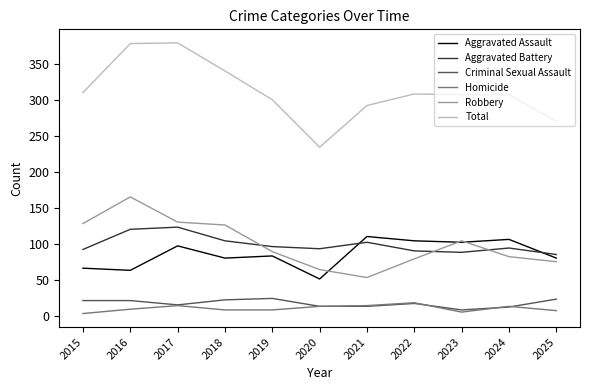

What is the spread (max minus min) of values at 2017?

365